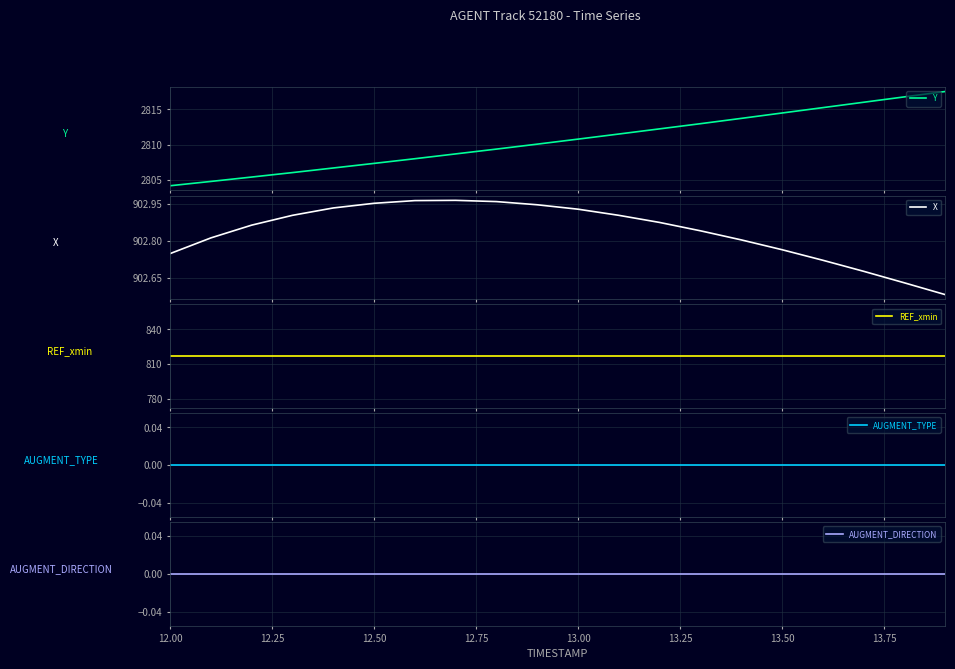

What is the highest value of the Y series?

2817.5